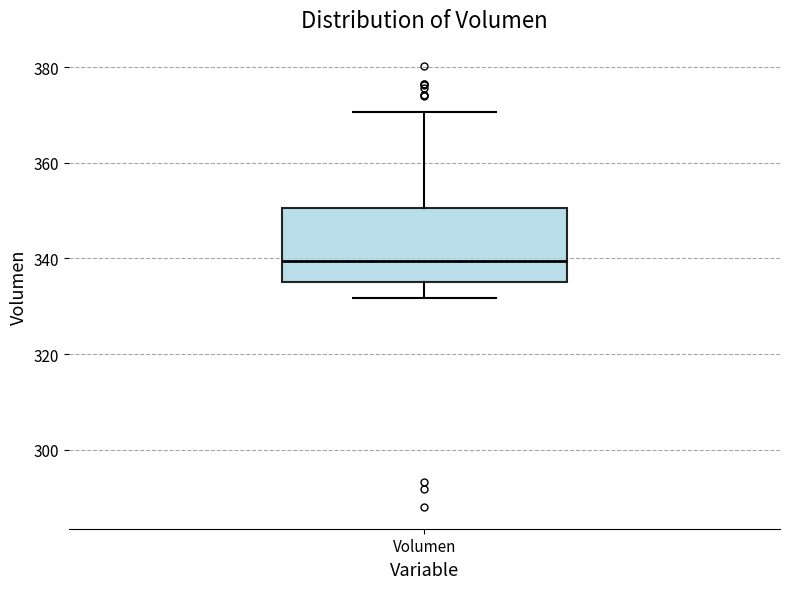

Where does the median line of the box for Volumen sit on the y-axis? The values are not printed on the chart, so give them approximately, as read against the axis.

340